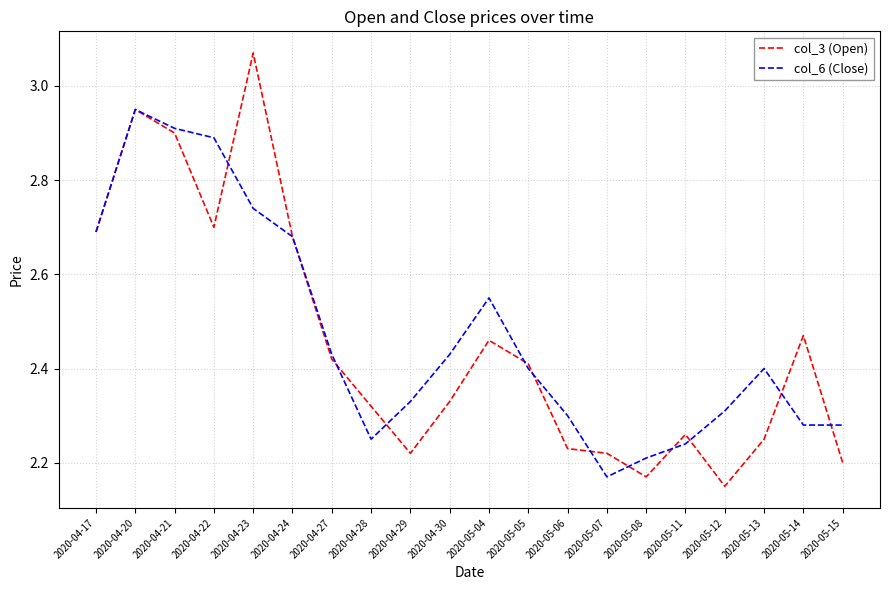

True or false: col_6 (Close) has more than 1 points higher than both neighbors.

True